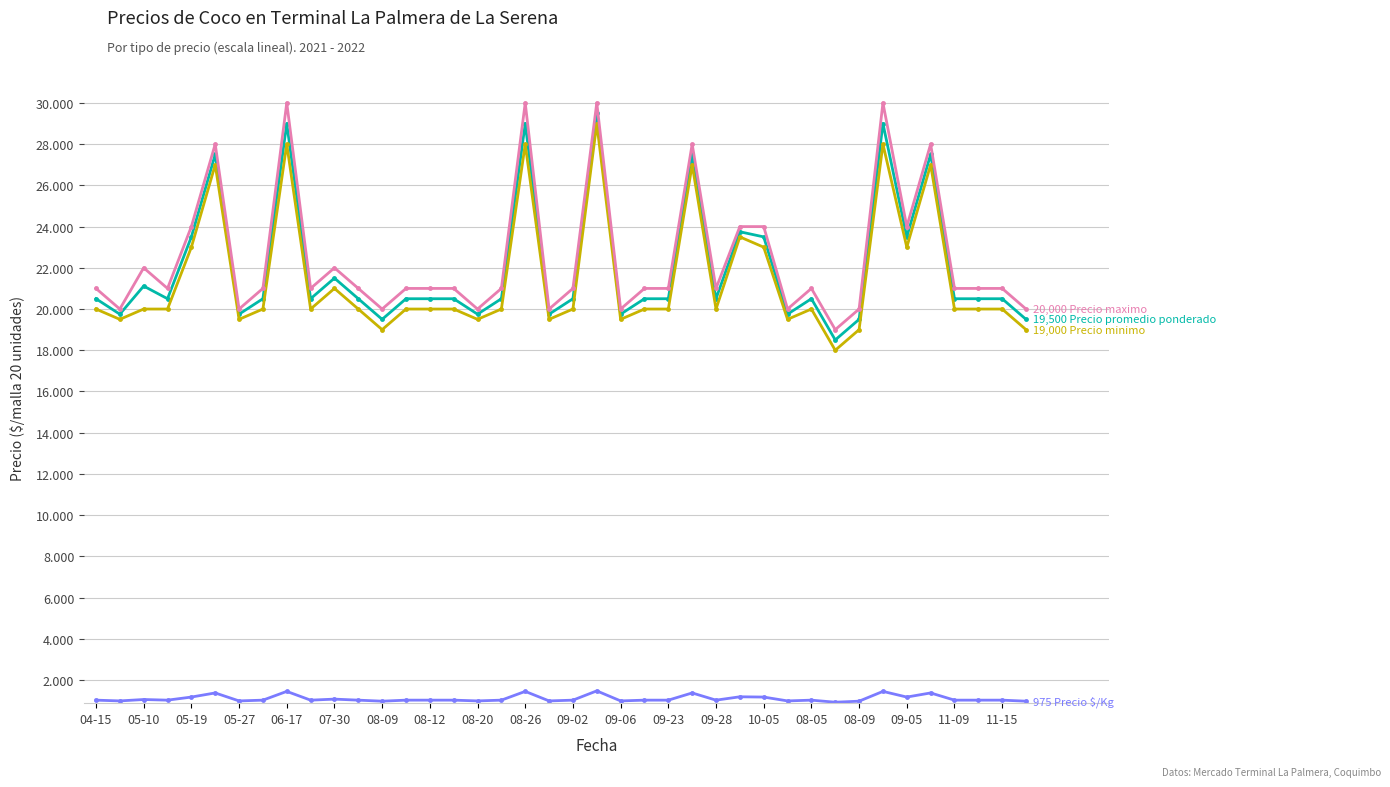

Does the chart have visible grid lines?

Yes